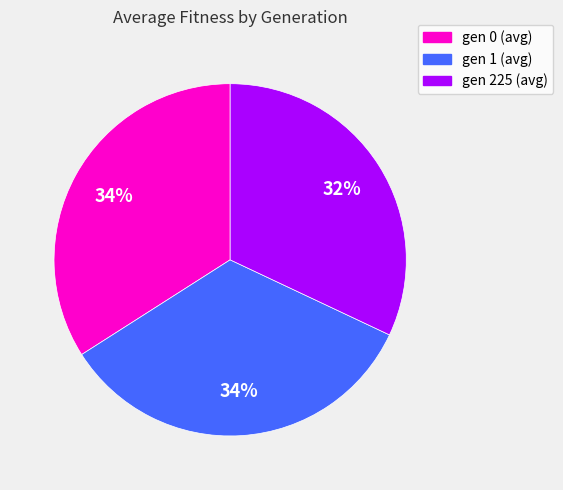

How many segments does this pie chart have?

3